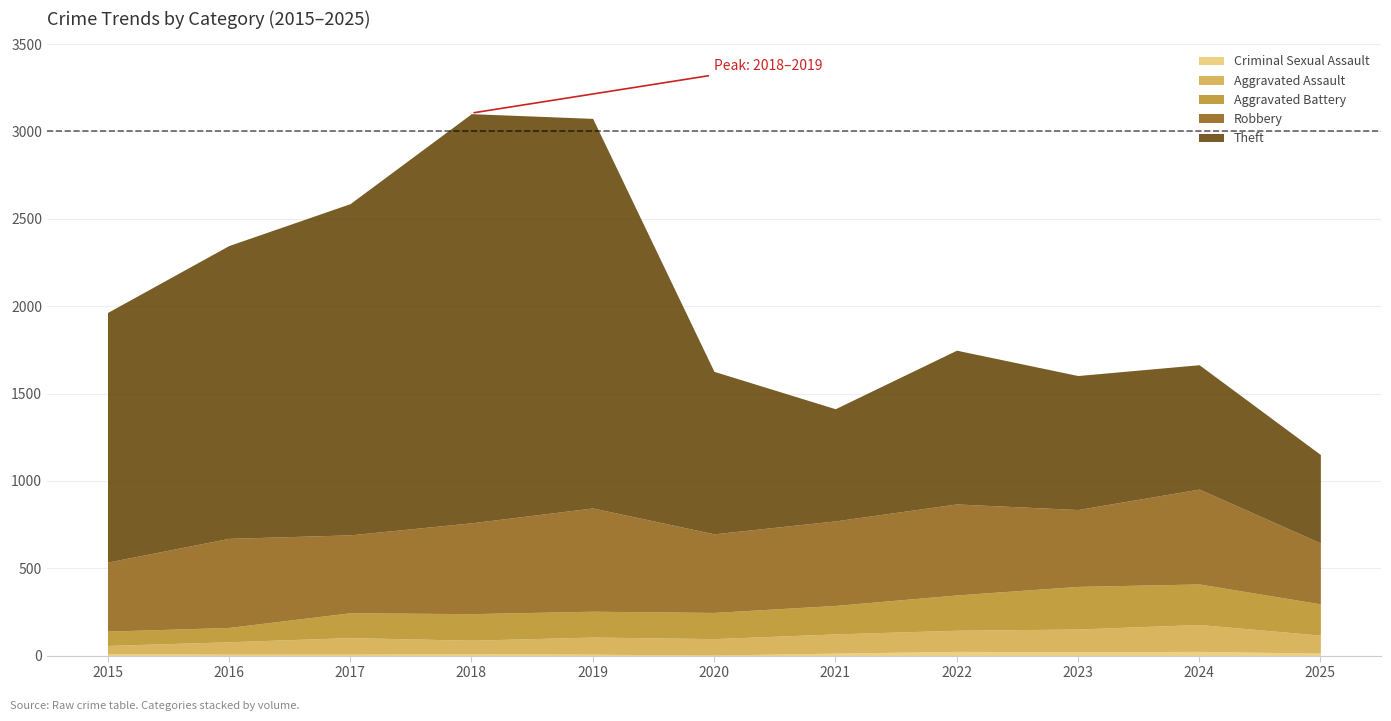

Which category has the lowest value in the Criminal Sexual Assault series?

2020